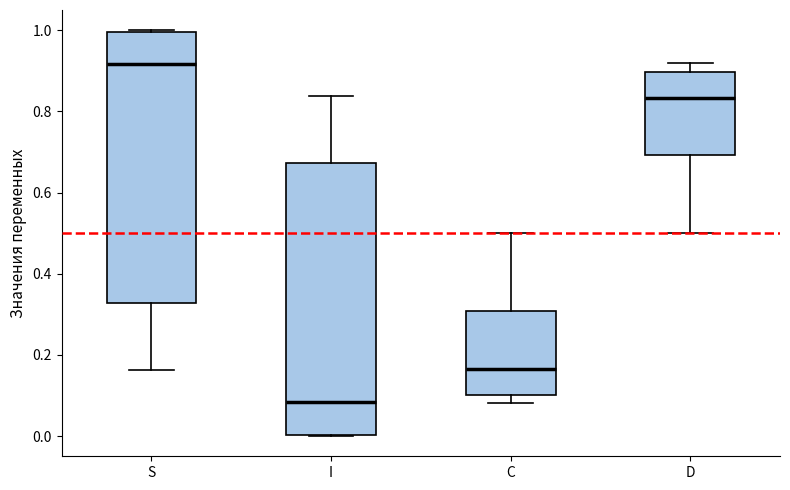

Reading left to right, transcribe this box plot: for each box, give where its median line is, the range the box spans, and where its two whiskers end, as read against the y-axis. The values are not printed on the chart, so give them approximately, as read against the axis.

S: median 0.92, box 0.32 to 1.00, whiskers 0.16 to 1.00
I: median 0.08, box 0.00 to 0.68, whiskers 0.00 to 0.84
C: median 0.16, box 0.10 to 0.30, whiskers 0.08 to 0.50
D: median 0.84, box 0.70 to 0.90, whiskers 0.50 to 0.92